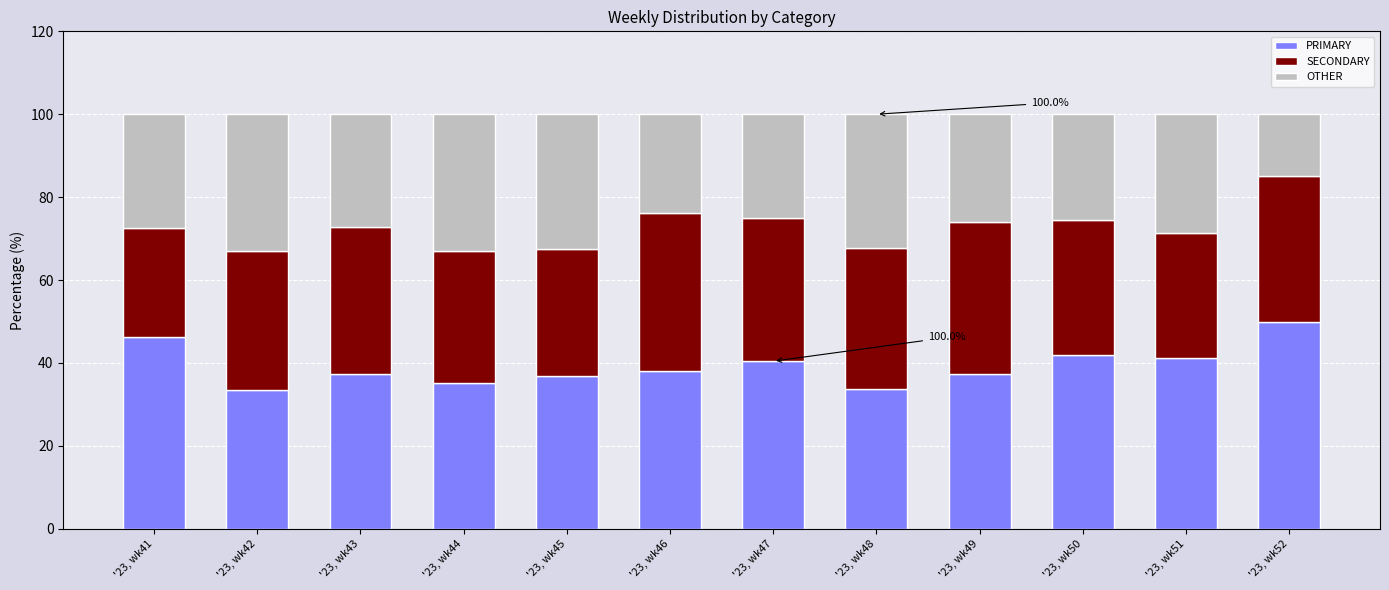

True or false: PRIMARY has a value of 37.4 at '23, wk43.

True